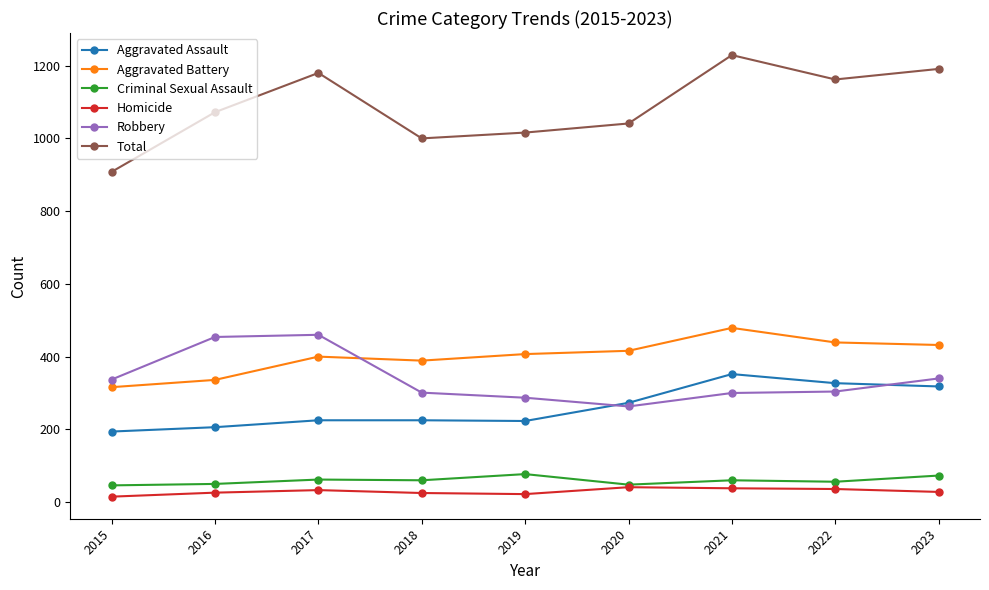

What is the difference between the Robbery values at 2022 and 2023?

36